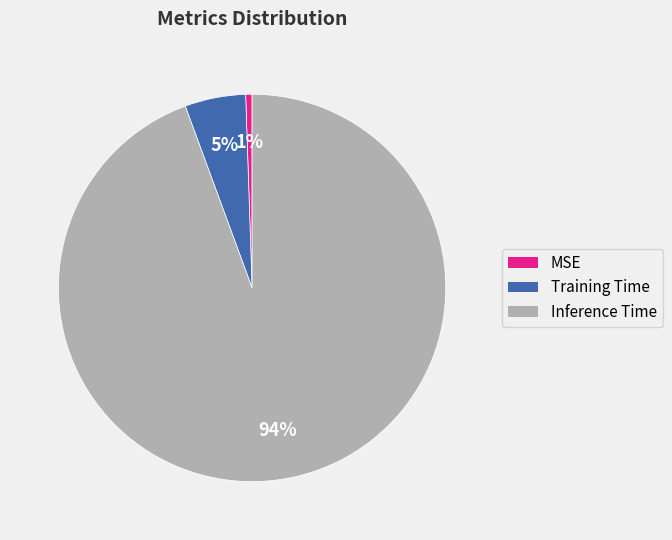

How many slices are in this pie chart?

3